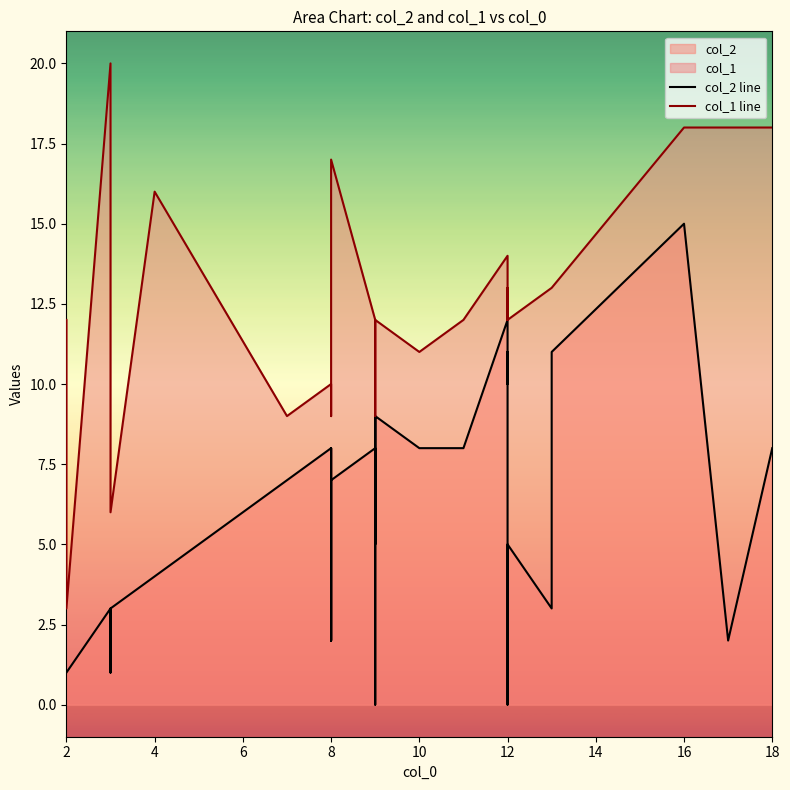

What is the maximum value shown in the chart?

20